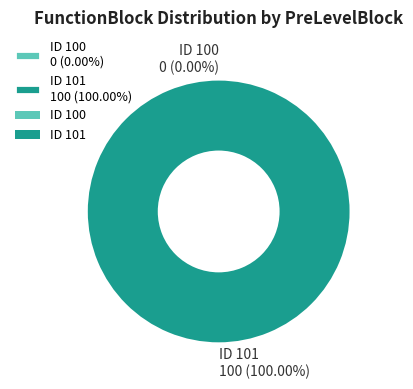

True or false: 101 accounts for 99% of the total.

False